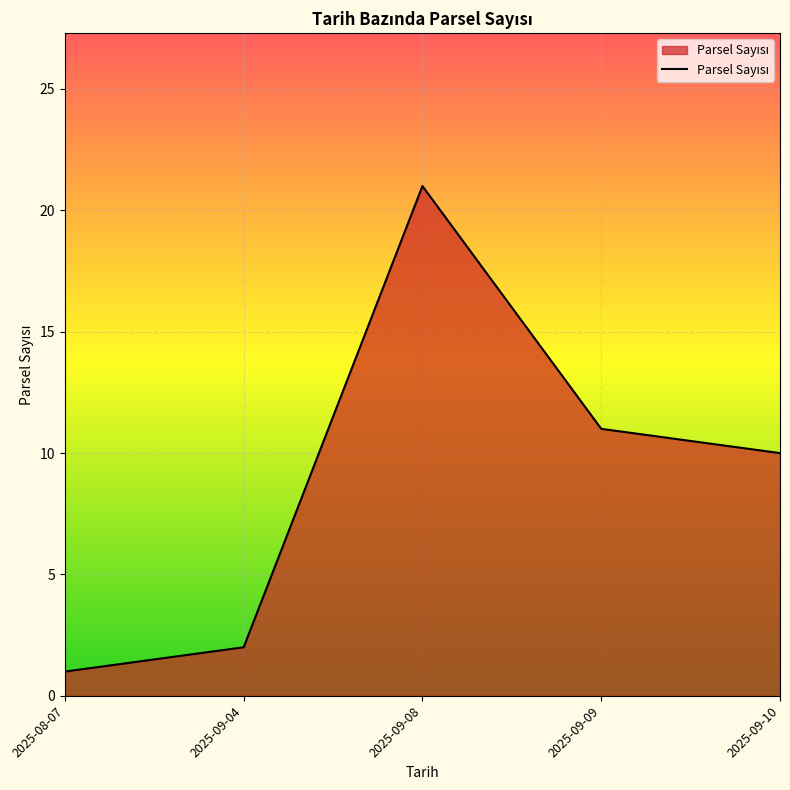

What position from the right is 2025-09-04?

4